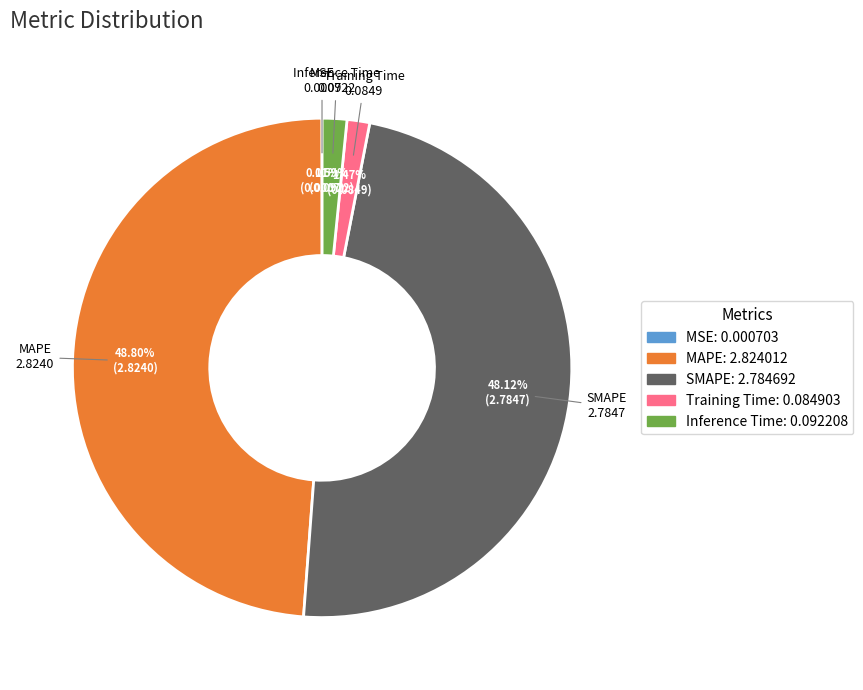

What is the largest slice in the pie chart?

MAPE